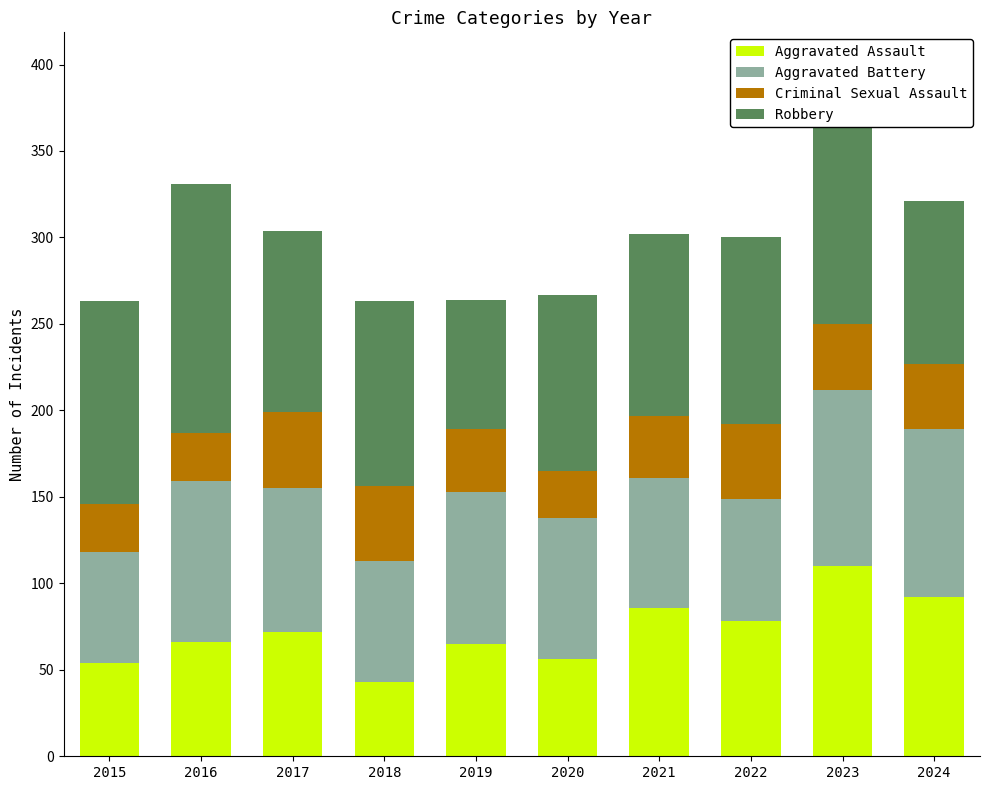

What is the maximum value for Aggravated Assault?

110